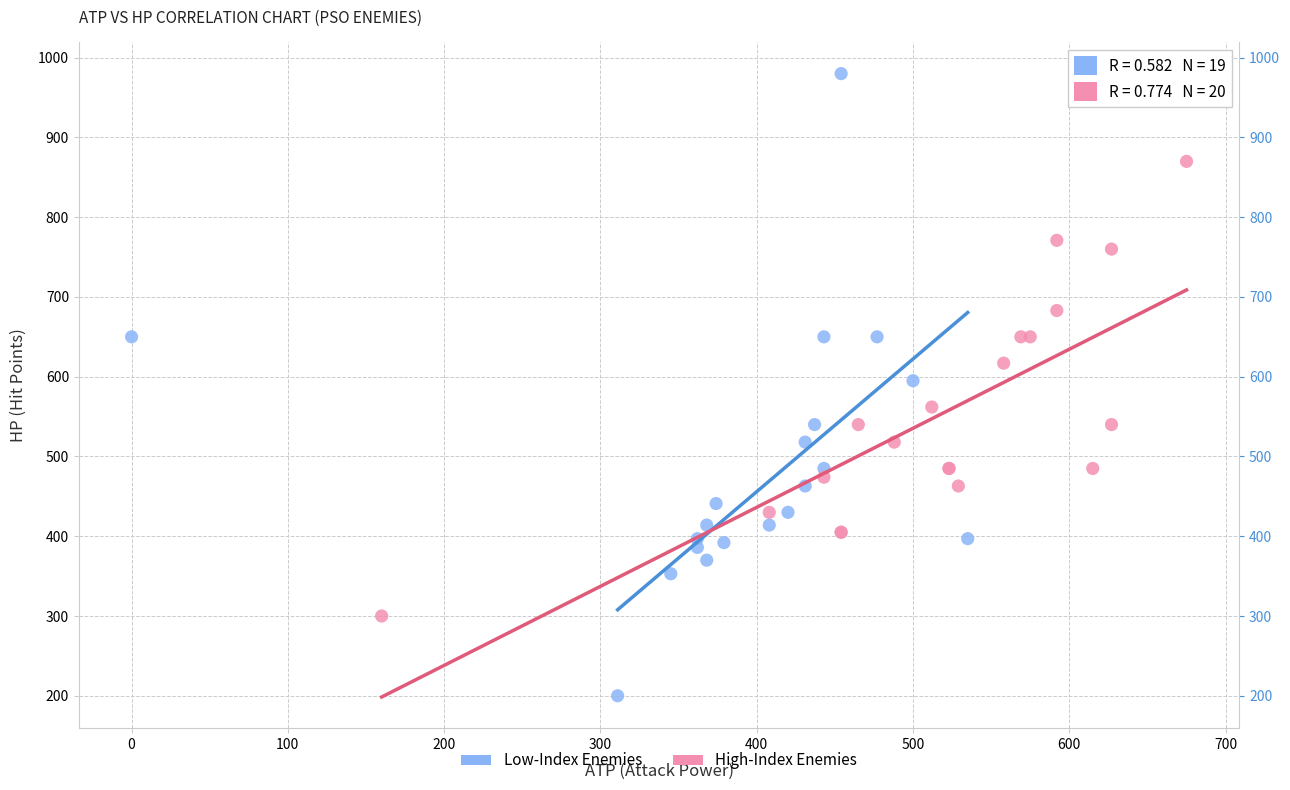

Which series has the widest spread of Y values?

Low-Index Enemies